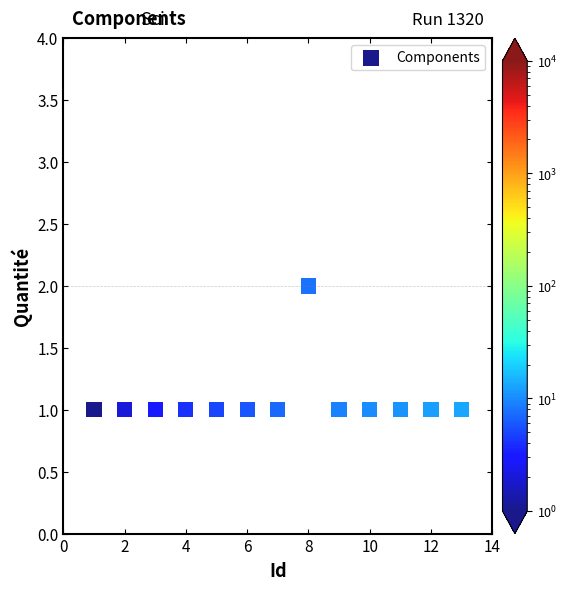

What is the range of X values (max minus min)?

12